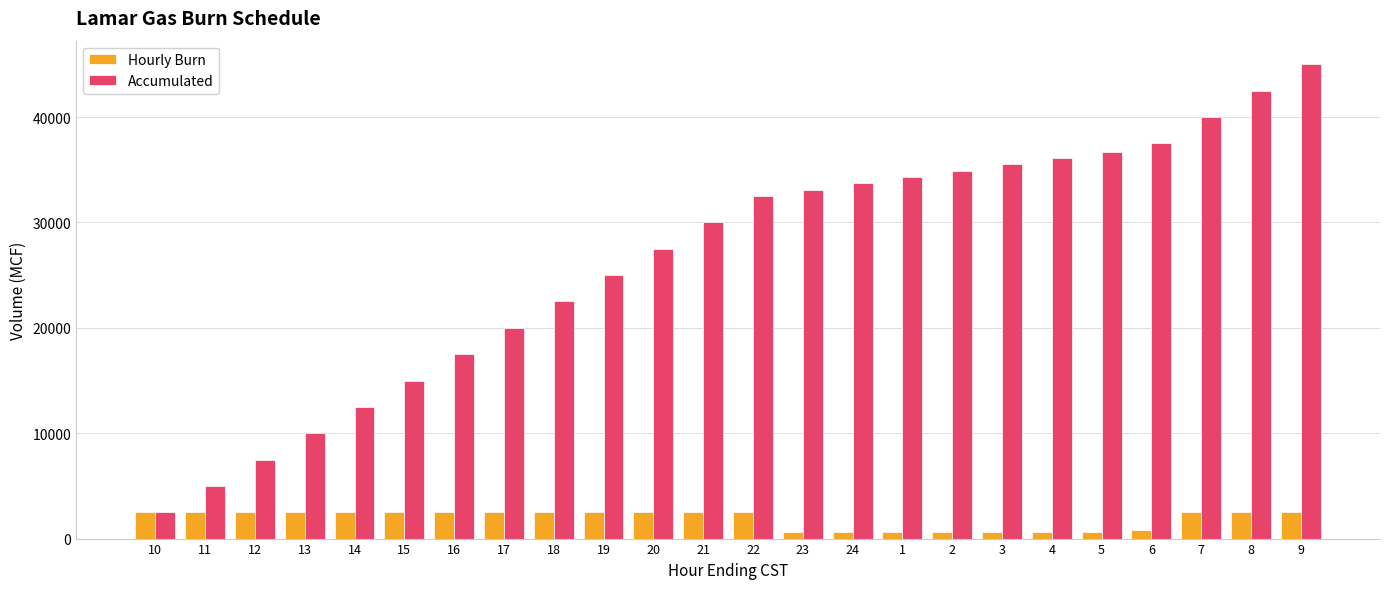

What is the total value across all series at 18?

25000